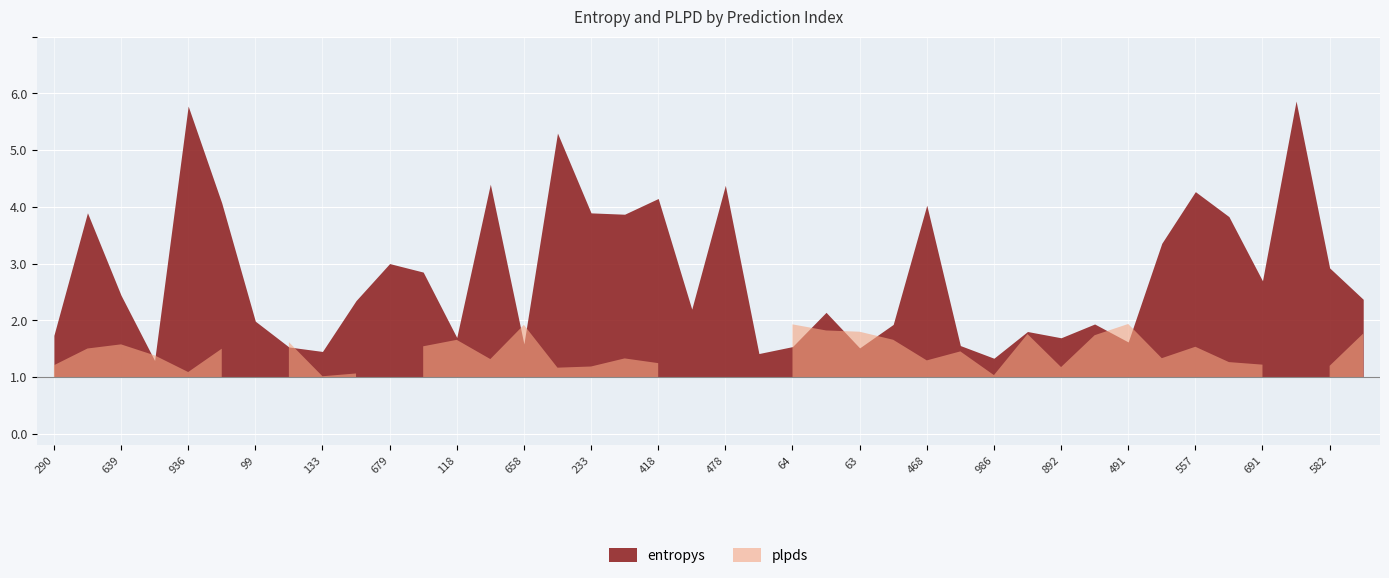

At which label does entropys reach its peak?

409